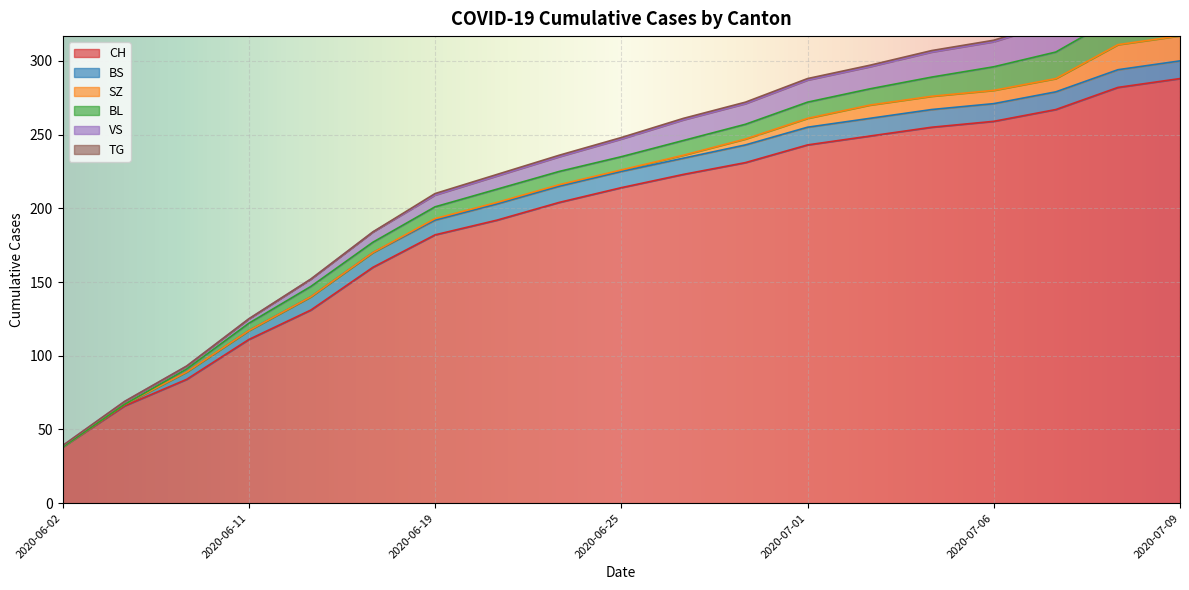

Which series has the largest range (max minus min)?

CH